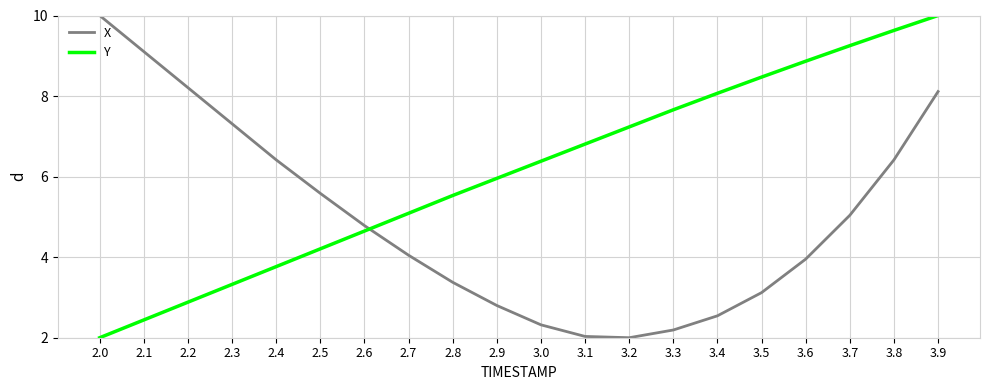

What position from the right is 3.5?

5